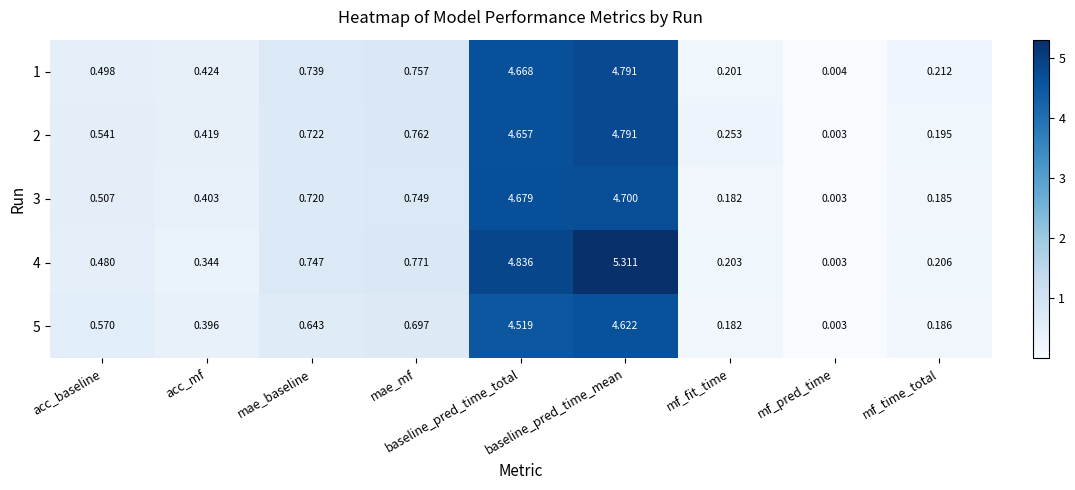

At which label is 1 closest to 2?

mae_mf